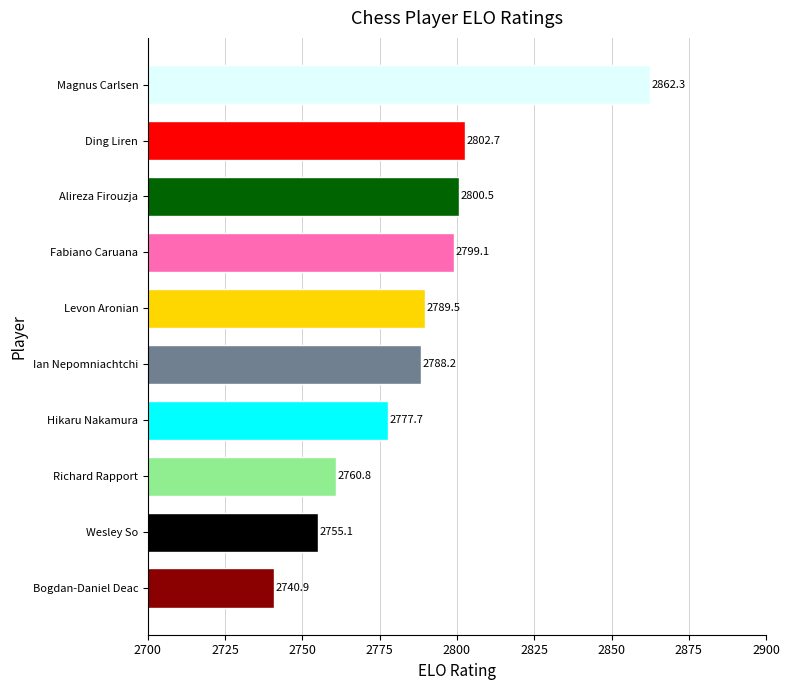

What is the sum of all values?

27876.8